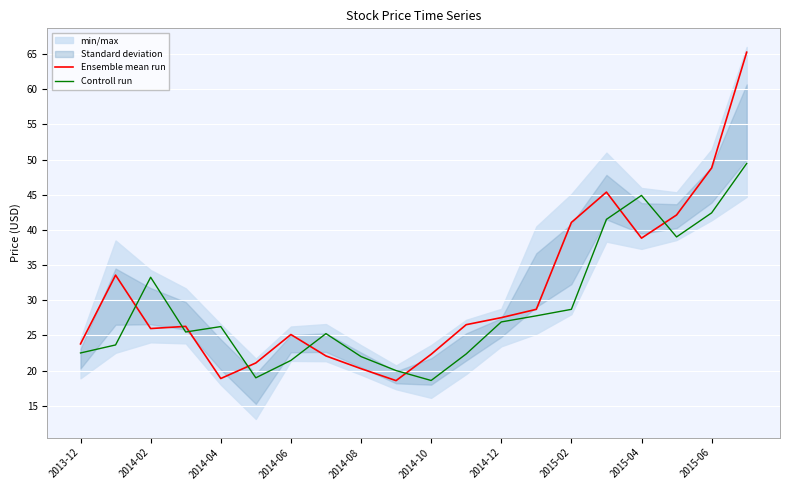

True or false: Controll run and Ensemble mean run intersect in this chart.

True